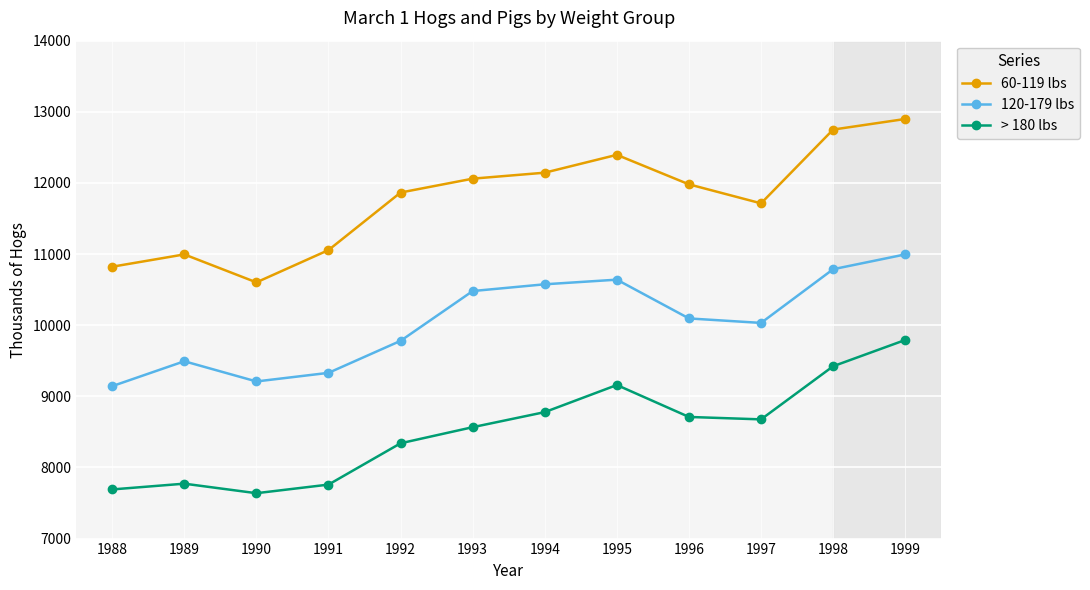

What is the spread (max minus min) of values at 1998?

3327